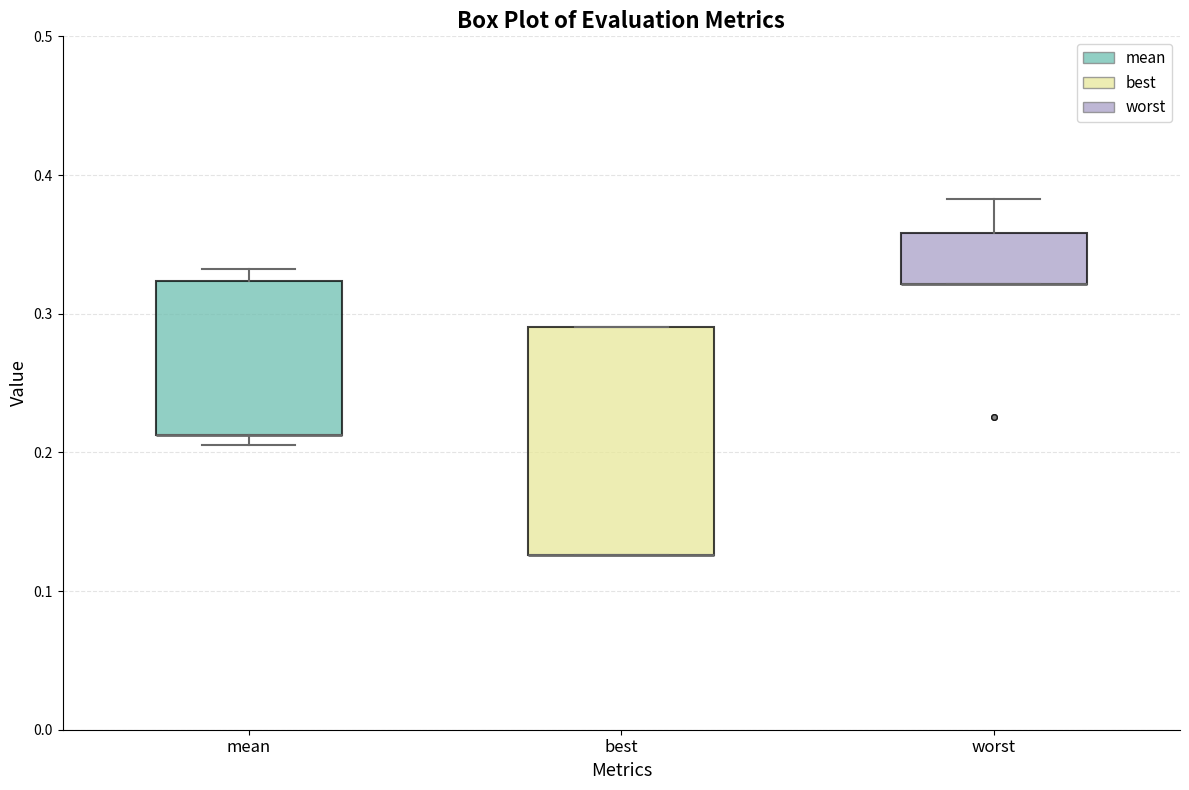

Reading left to right, transcribe this box plot: for each box, give where its median line is, the range the box spans, and where its two whiskers end, as read against the y-axis. The values are not printed on the chart, so give them approximately, as read against the axis.

mean: median 0.21 (drawn on the box's lower edge), box 0.21 to 0.32, whiskers 0.21 (just below the box's lower edge) to 0.33
best: median 0.13 (drawn on the box's lower edge), box 0.13 to 0.29, whiskers 0.13 to 0.29
worst: median 0.32 (drawn on the box's lower edge), box 0.32 to 0.36, whiskers 0.32 to 0.38